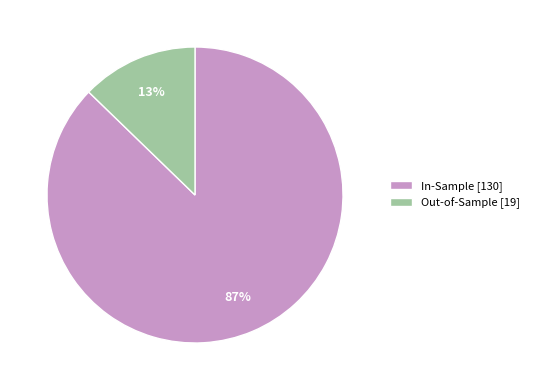

Which category accounts for the majority?

In-Sample